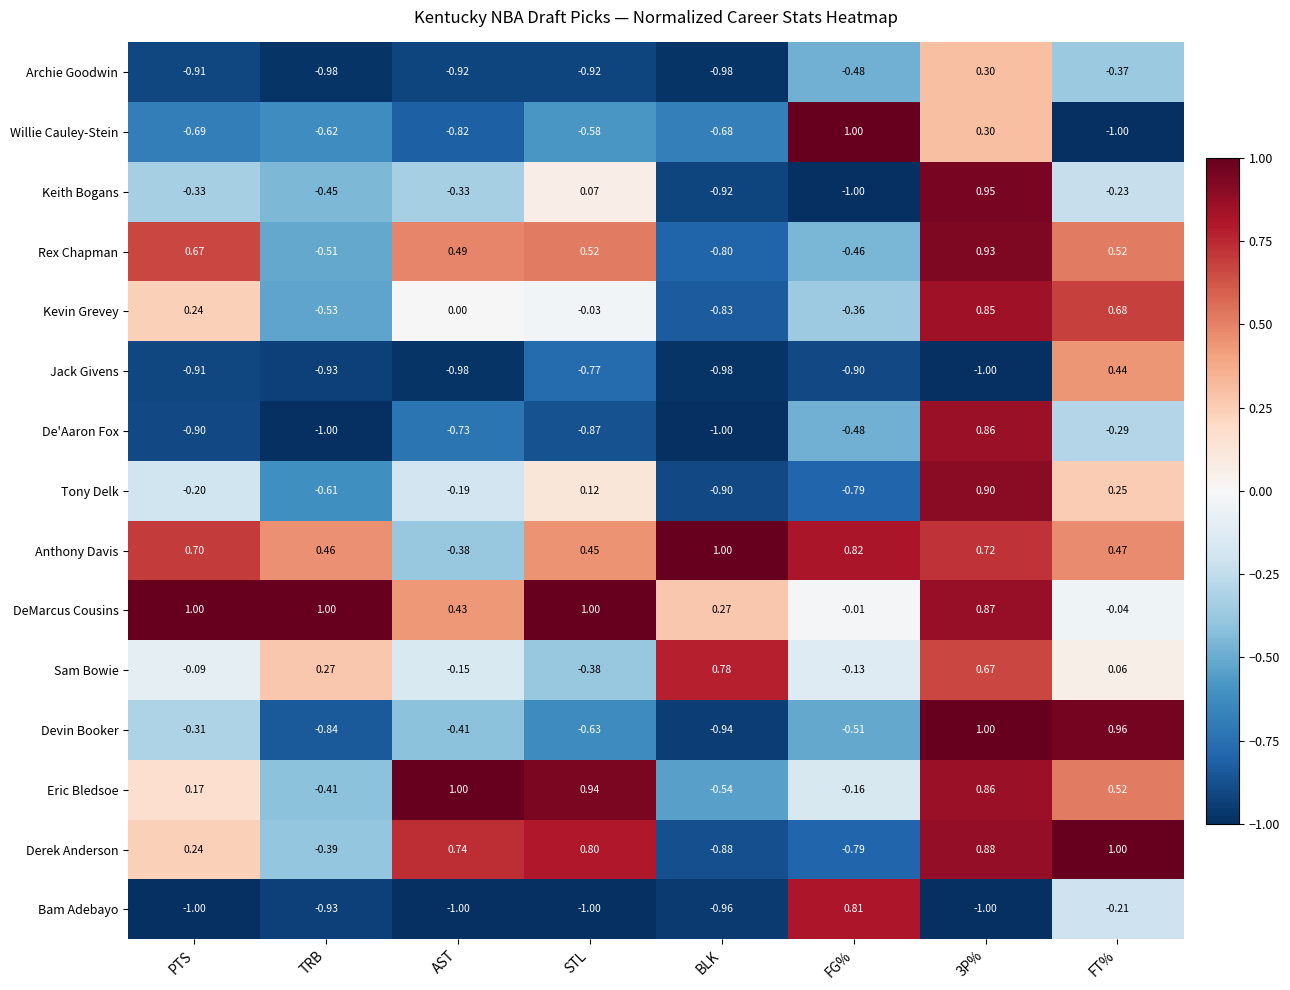

At which label is Devin Booker closest to 0?

PTS